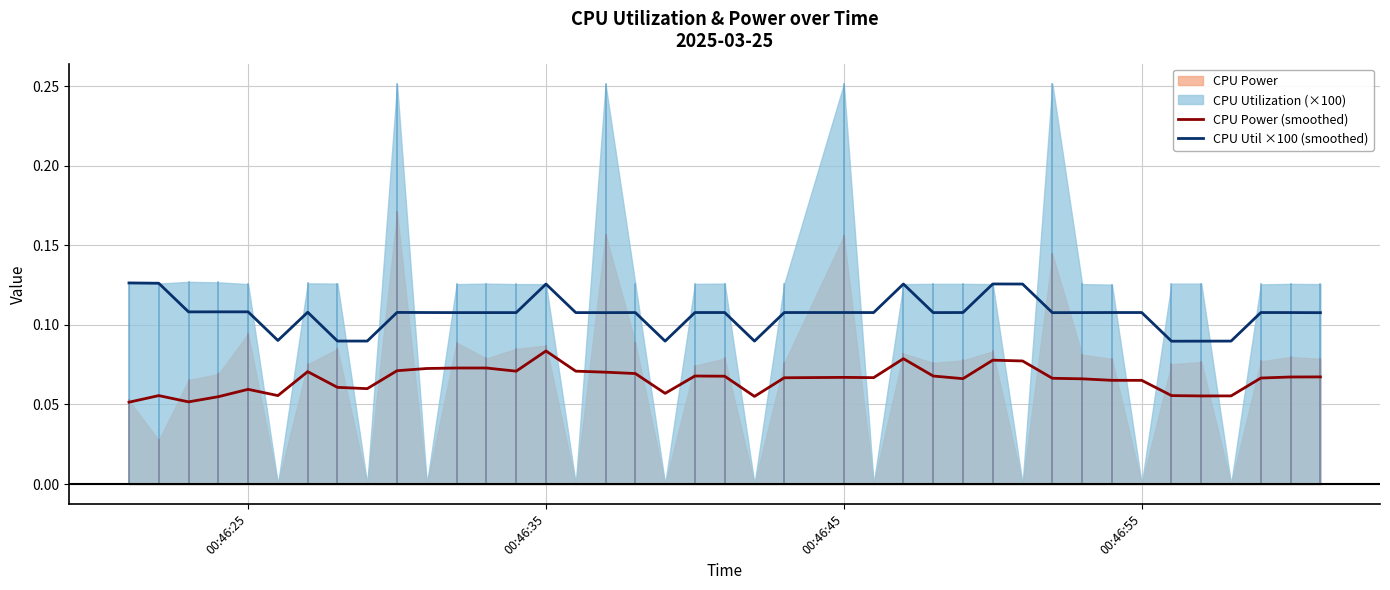

True or false: CPU Power (smoothed) and CPU Util ×100 (smoothed) intersect in this chart.

False